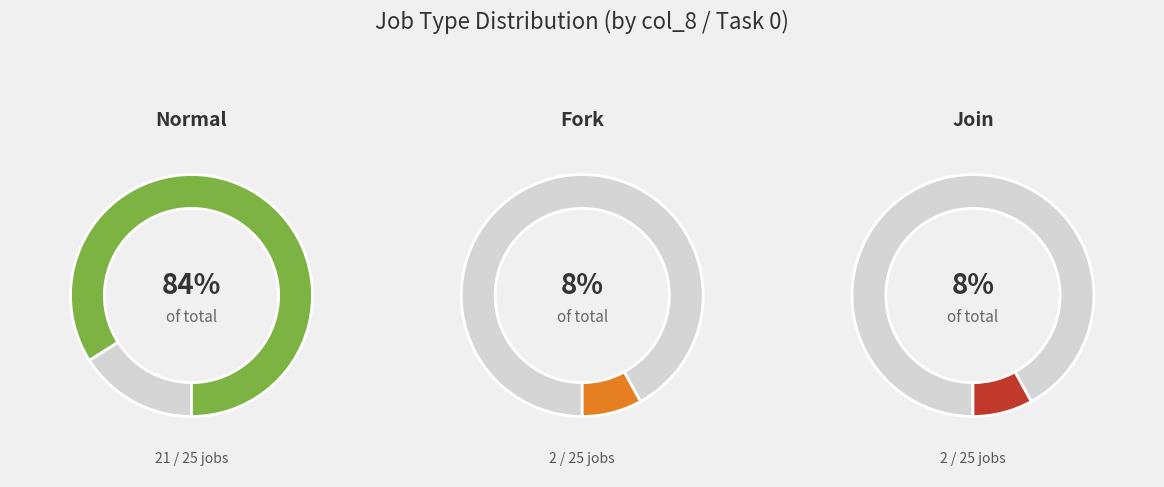

Which category accounts for the majority?

normal